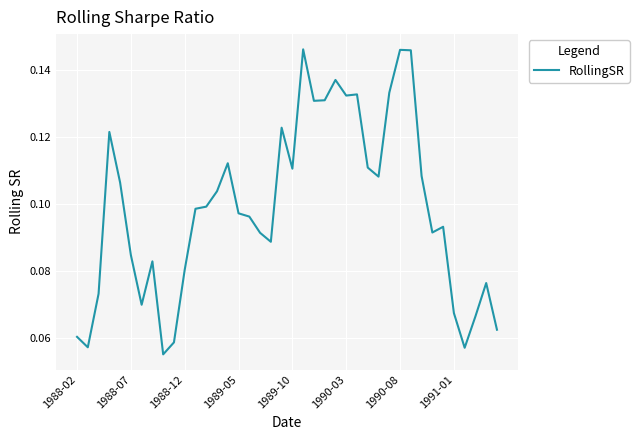

What is the value of the 25th point from the left?

0.1